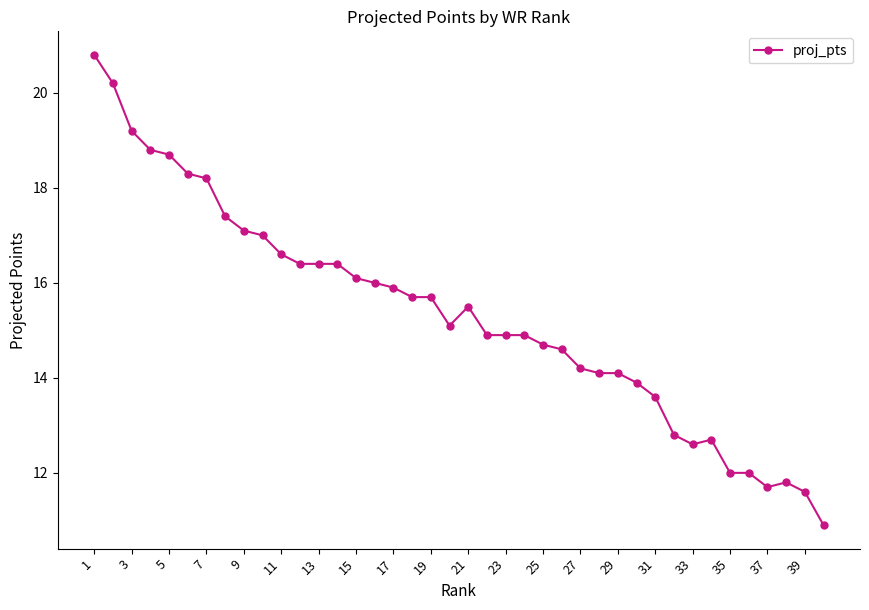

True or false: the data has more than 0 interior local peaks.

True